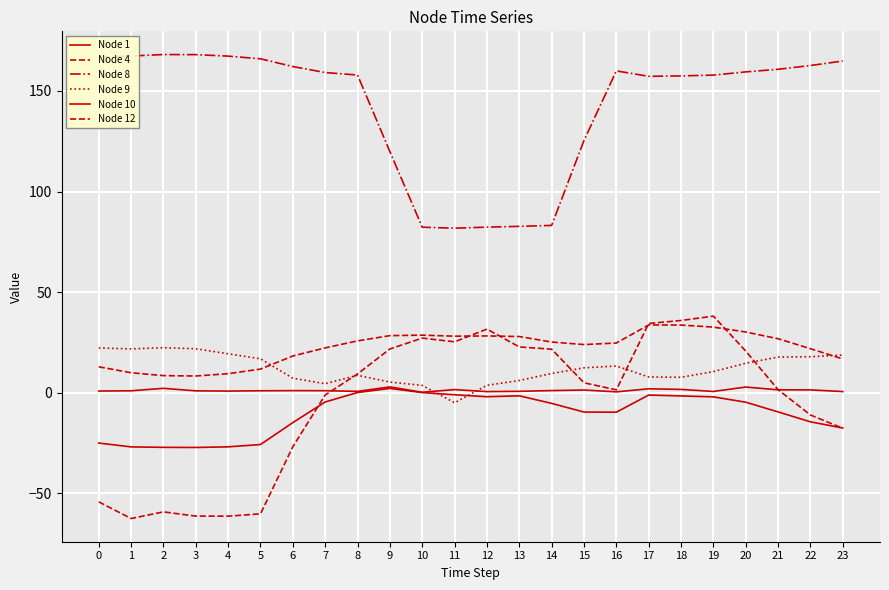

Which series has the largest total across all categories?

Node 8